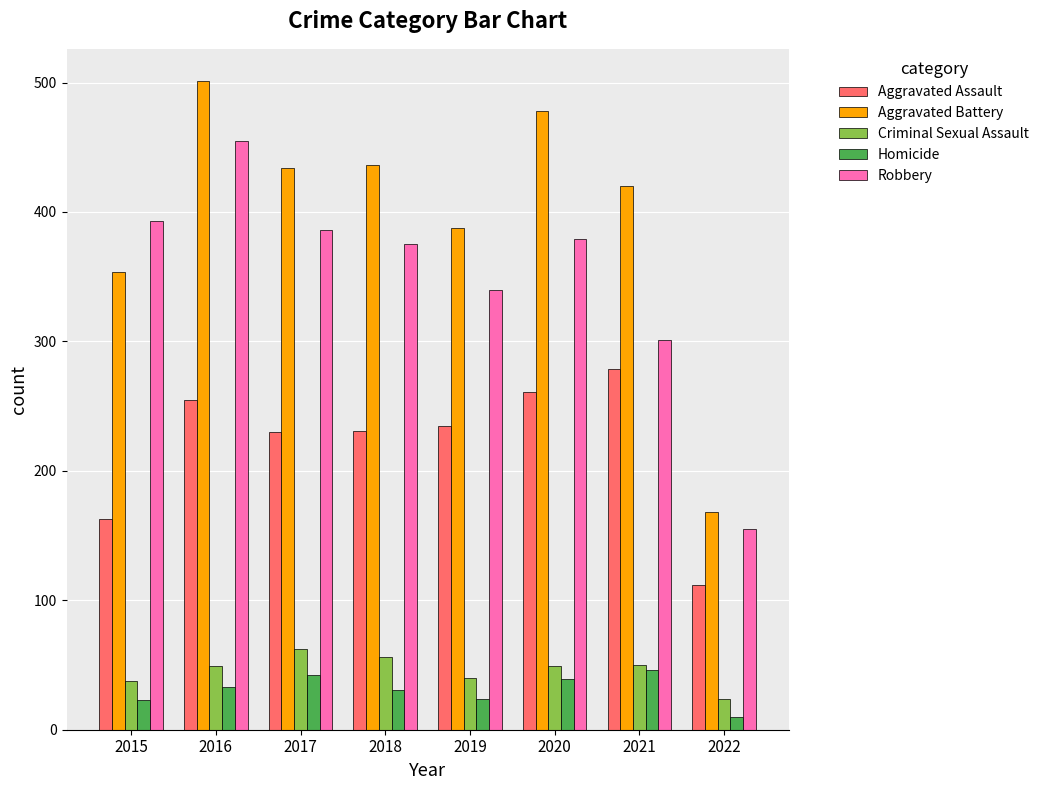

How many distinct data groups are displayed?

5